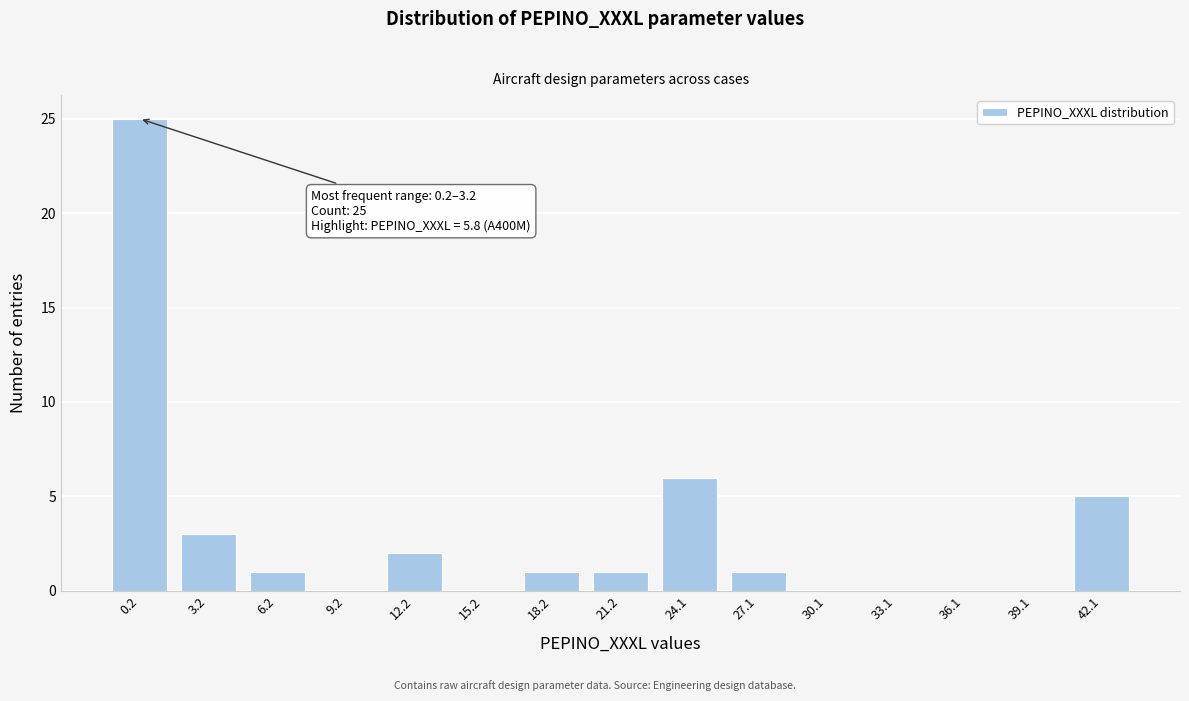

Reading left to right, extract all data points from this chart.

0.2=25	3.2=3	6.2=1	9.2=0	12.2=2	15.2=0	18.2=1	21.2=1	24.1=6	27.1=1	30.1=0	33.1=0	36.1=0	39.1=0	42.1=5